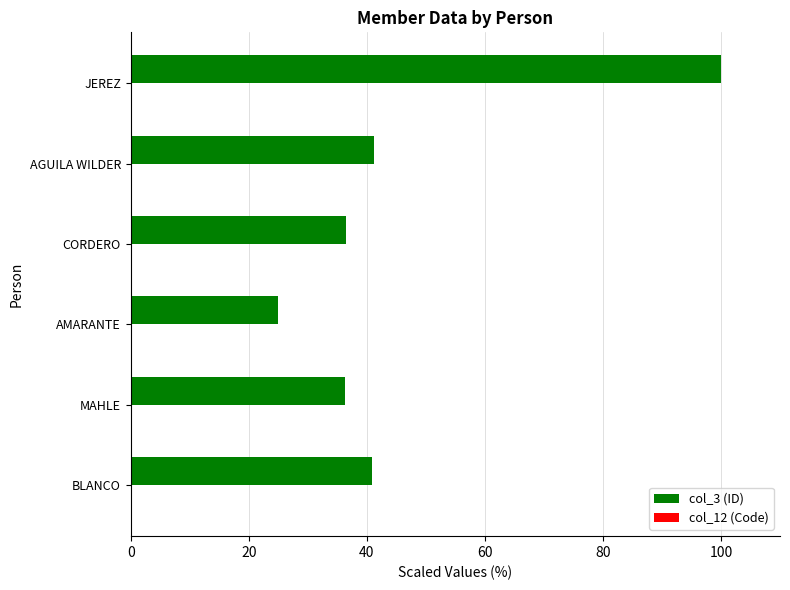

Which series has the largest range (max minus min)?

col_3 (ID)